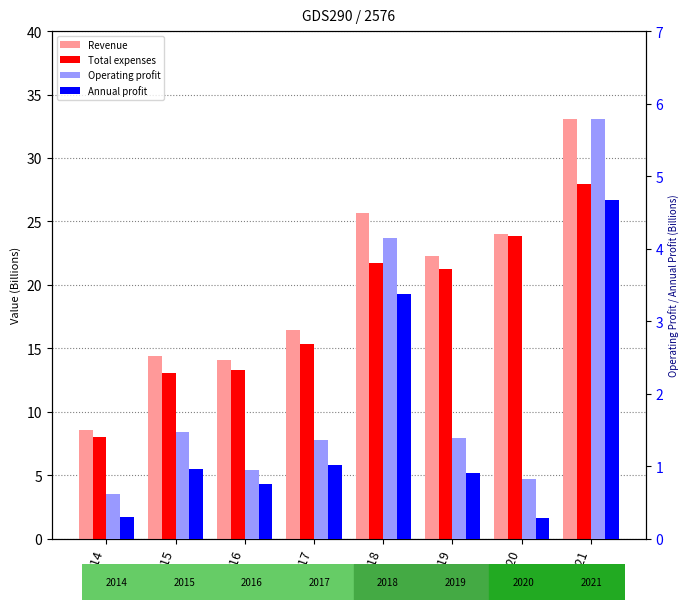

Rank the categories by Revenue value from lowest to highest.

2014, 2016, 2015, 2017, 2019, 2020, 2018, 2021